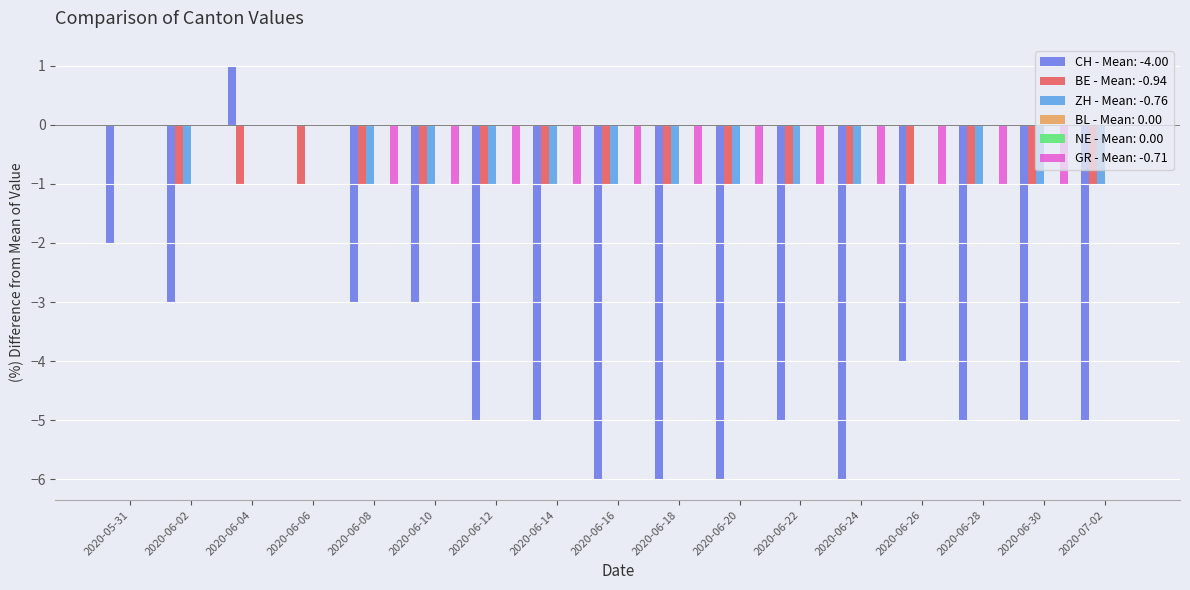

Rank the categories by BL value from lowest to highest.

2020-05-31, 2020-06-01, 2020-06-02, 2020-06-03, 2020-06-04, 2020-06-05, 2020-06-06, 2020-06-07, 2020-06-08, 2020-06-09, 2020-06-10, 2020-06-11, 2020-06-12, 2020-06-13, 2020-06-14, 2020-06-15, 2020-06-16, 2020-06-17, 2020-06-18, 2020-06-19, 2020-06-20, 2020-06-21, 2020-06-22, 2020-06-23, 2020-06-24, 2020-06-25, 2020-06-26, 2020-06-27, 2020-06-28, 2020-06-29, 2020-06-30, 2020-07-01, 2020-07-02, 2020-07-03